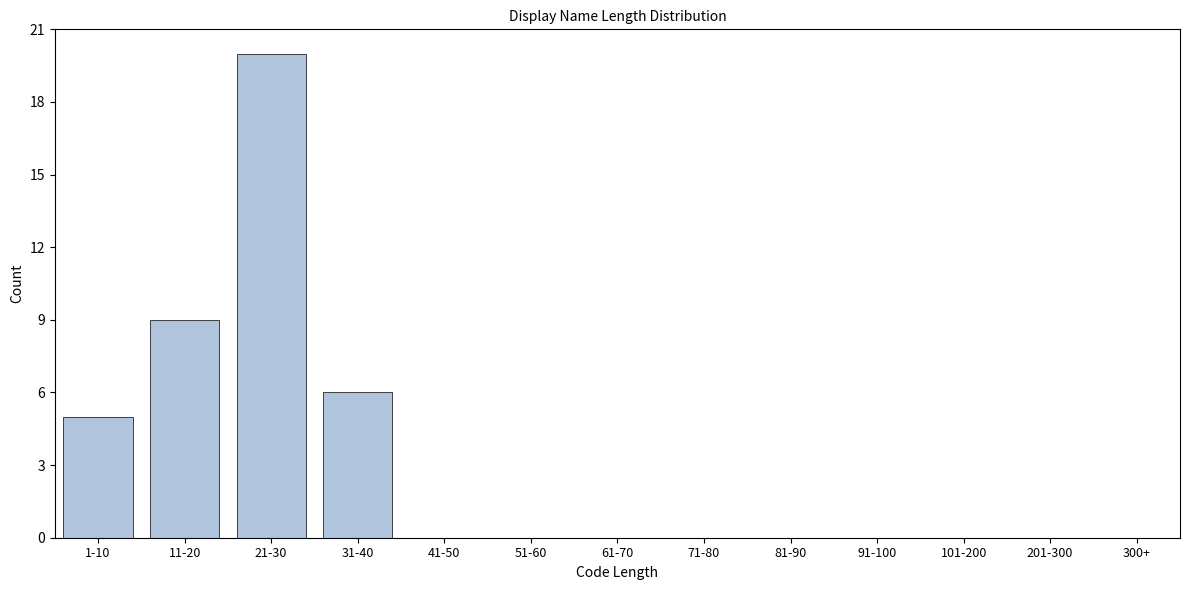

Reading left to right, list all the values displayed in this chart.

1-10=5	11-20=9	21-30=20	31-40=6	41-50=0	51-60=0	61-70=0	71-80=0	81-90=0	91-100=0	101-200=0	201-300=0	300+=0